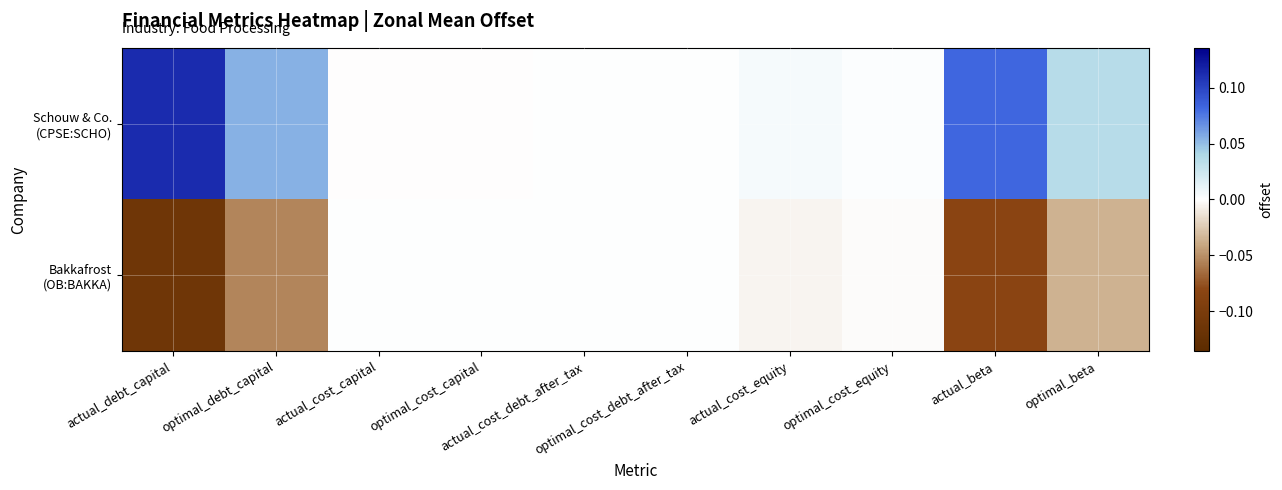

What is the smallest value displayed?

-0.1